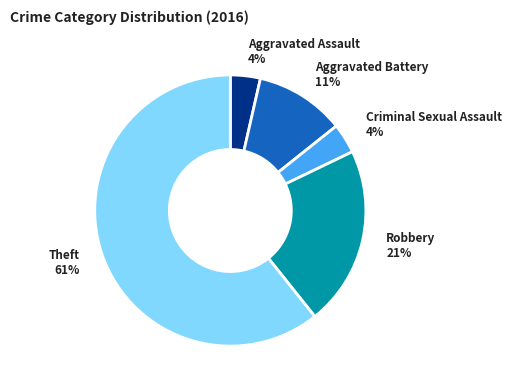

Does any single category account for the majority?

Yes